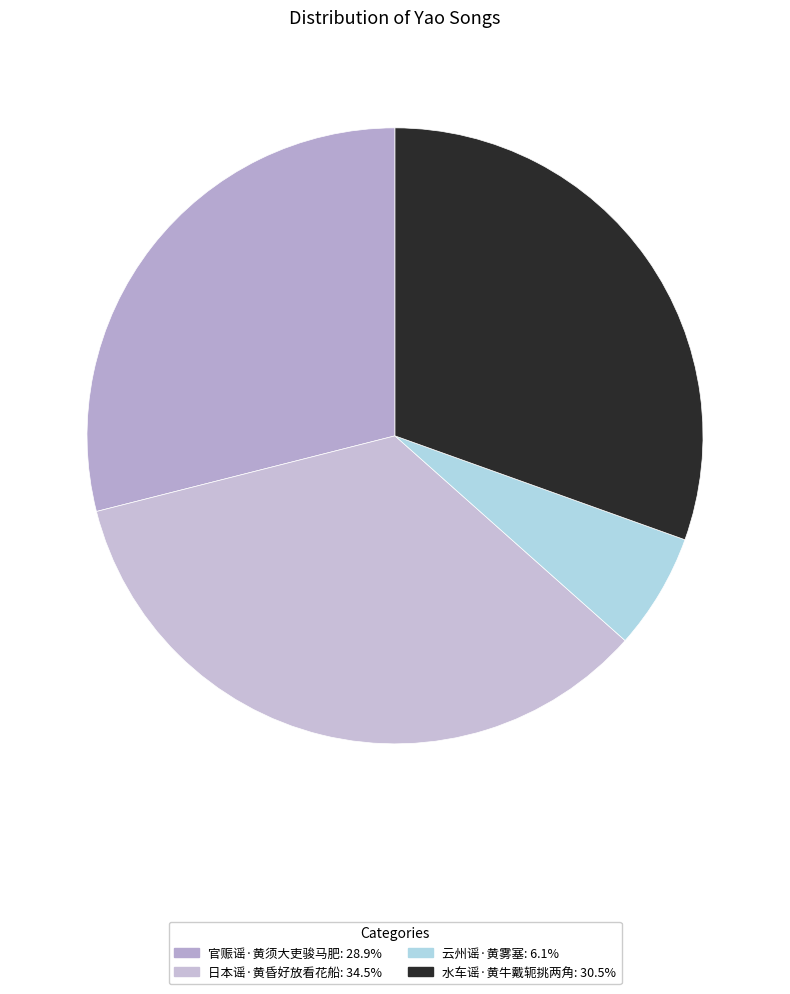

Which slice is the smallest?

云州谣·黄雾塞